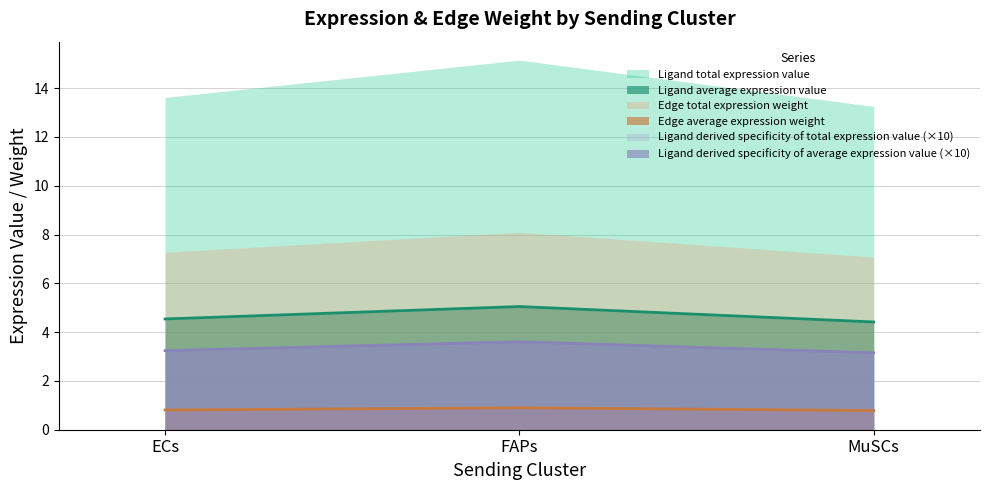

What is the highest value of the Ligand total expression value series?

15.1